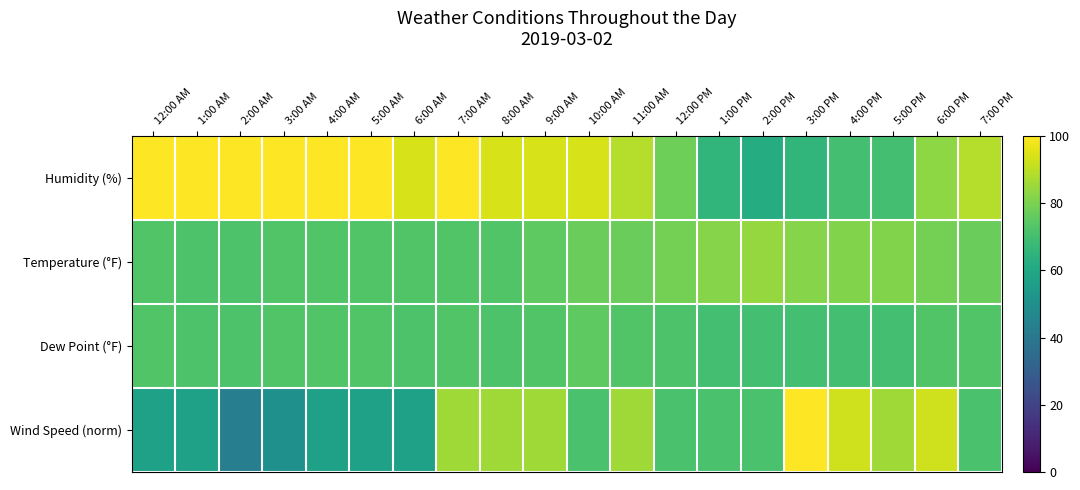

Reading left to right, list all the values displayed in this chart.

Humidity (%): 12:00 AM=100.0	1:00 AM=100.0	2:00 AM=100.0	3:00 AM=100.0	4:00 AM=100.0	5:00 AM=100.0	6:00 AM=94.0	7:00 AM=100.0	8:00 AM=94.0	9:00 AM=94.0	10:00 AM=94.0	11:00 AM=89.0	12:00 PM=78.0	1:00 PM=66.0	2:00 PM=62.0	3:00 PM=66.0	4:00 PM=70.0	5:00 PM=70.0	6:00 PM=83.0	7:00 PM=89.0
Temperature (°F): 12:00 AM=73.0	1:00 AM=72.0	2:00 AM=72.0	3:00 AM=73.0	4:00 AM=73.0	5:00 AM=73.0	6:00 AM=73.0	7:00 AM=73.0	8:00 AM=73.0	9:00 AM=75.0	10:00 AM=77.0	11:00 AM=77.0	12:00 PM=79.0	1:00 PM=82.0	2:00 PM=84.0	3:00 PM=82.0	4:00 PM=81.0	5:00 PM=81.0	6:00 PM=79.0	7:00 PM=77.0
Dew Point (°F): 12:00 AM=73.0	1:00 AM=72.0	2:00 AM=72.0	3:00 AM=73.0	4:00 AM=73.0	5:00 AM=73.0	6:00 AM=72.0	7:00 AM=73.0	8:00 AM=72.0	9:00 AM=73.0	10:00 AM=75.0	11:00 AM=73.0	12:00 PM=72.0	1:00 PM=70.0	2:00 PM=70.0	3:00 PM=70.0	4:00 PM=70.0	5:00 PM=70.0	6:00 PM=73.0	7:00 PM=73.0
Wind Speed (norm): 12:00 AM=57.1	1:00 AM=57.1	2:00 AM=42.9	3:00 AM=50.0	4:00 AM=57.1	5:00 AM=57.1	6:00 AM=57.1	7:00 AM=85.7	8:00 AM=85.7	9:00 AM=85.7	10:00 AM=71.4	11:00 AM=85.7	12:00 PM=71.4	1:00 PM=71.4	2:00 PM=71.4	3:00 PM=100.0	4:00 PM=92.9	5:00 PM=85.7	6:00 PM=92.9	7:00 PM=71.4